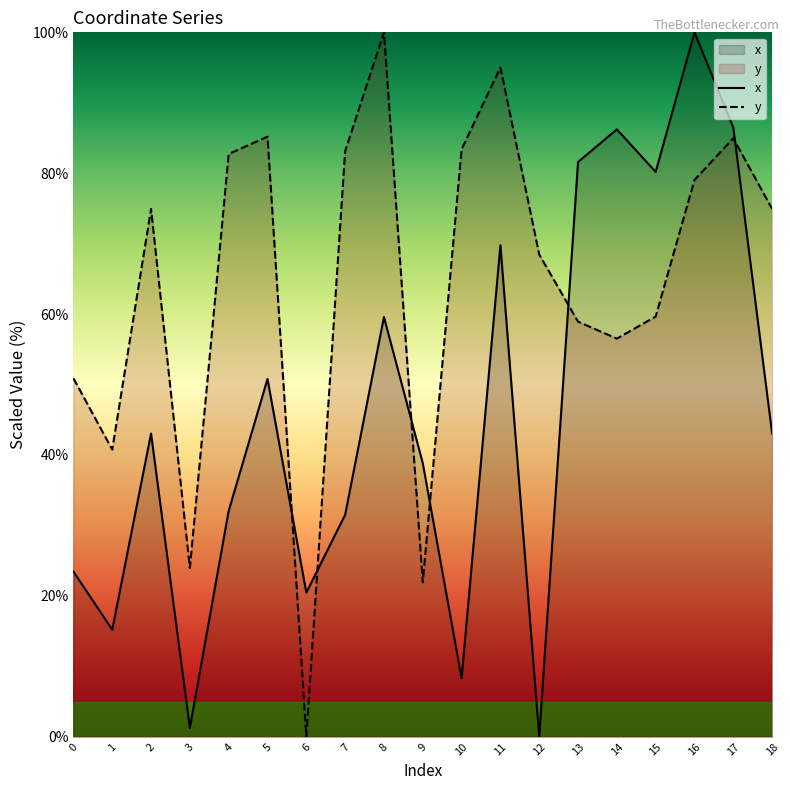

Where is x nearest to the value 50?

5